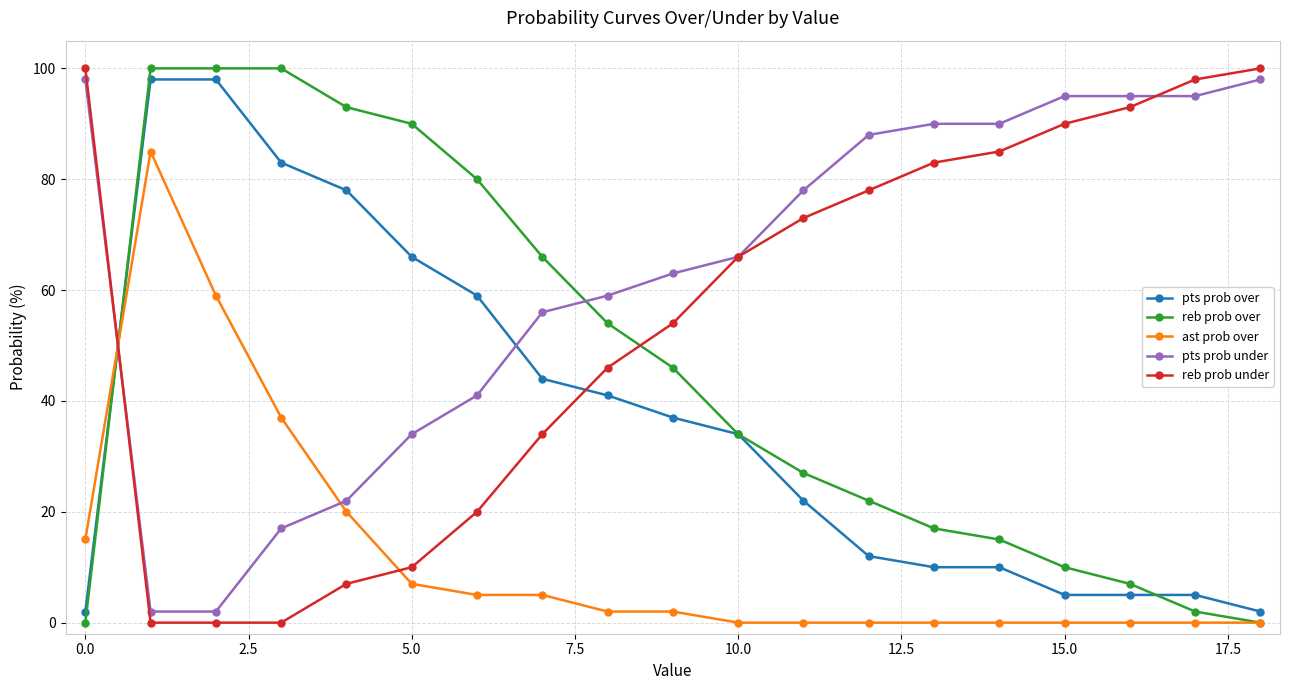

What is the maximum value shown in the chart?

100